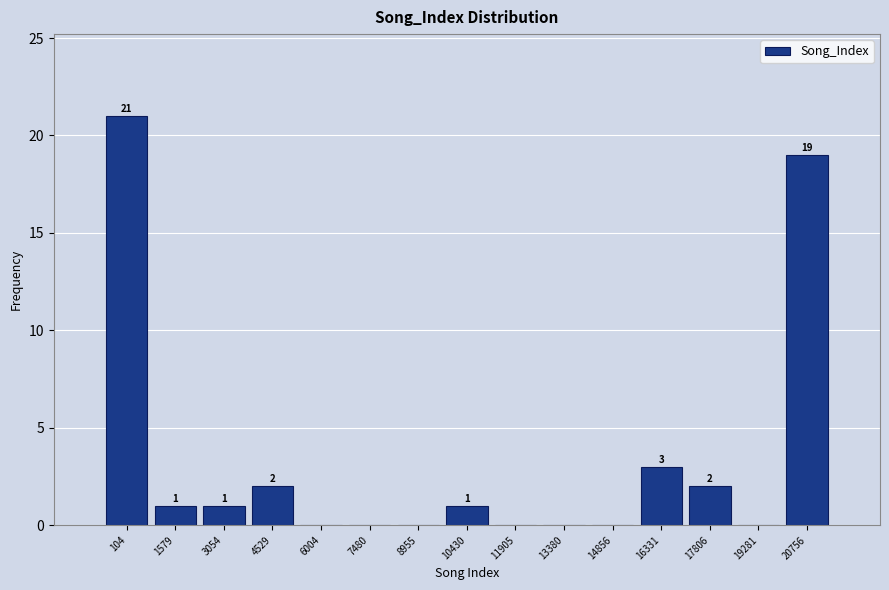

Reading left to right, extract all data points from this chart.

104=21	1579=1	3054=1	4529=2	6004=0	7480=0	8955=0	10430=1	11905=0	13380=0	14856=0	16331=3	17806=2	19281=0	20756=19